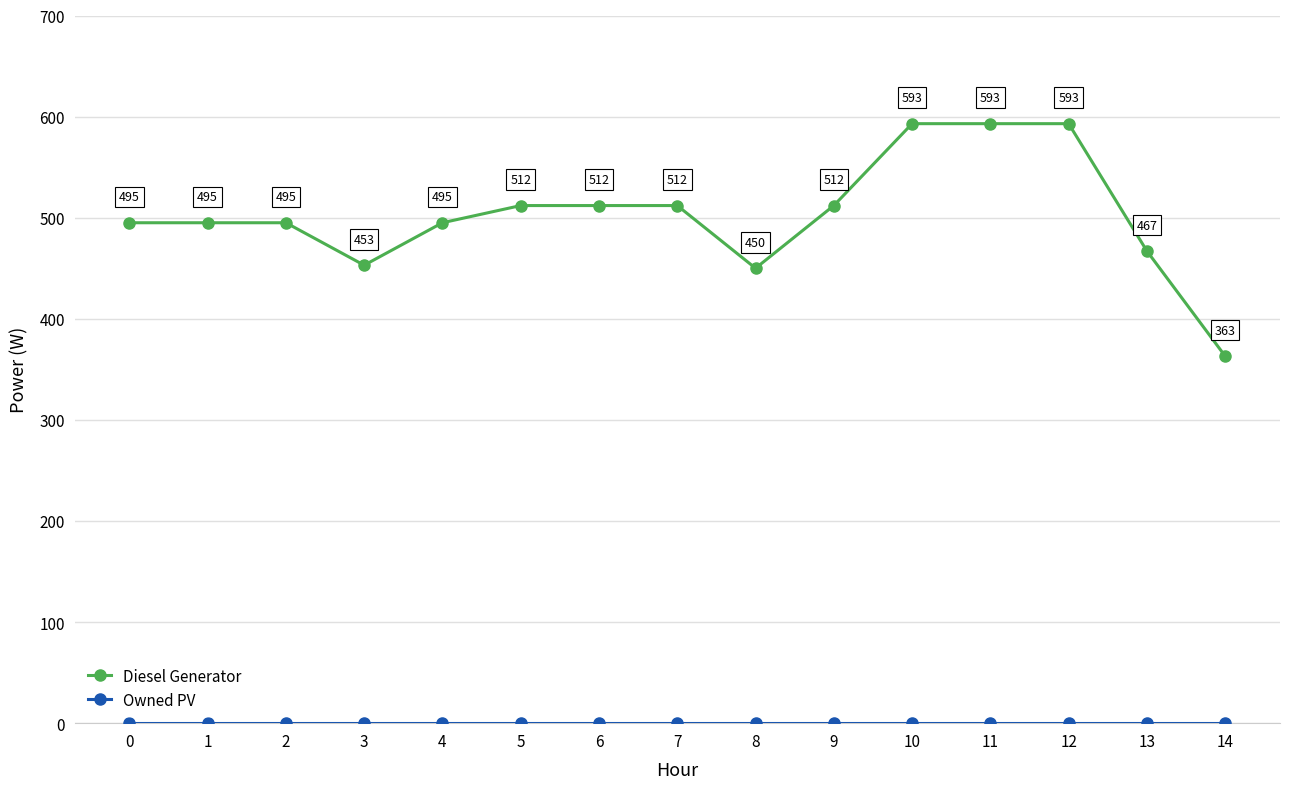

What is the spread (max minus min) of values at 8?

450